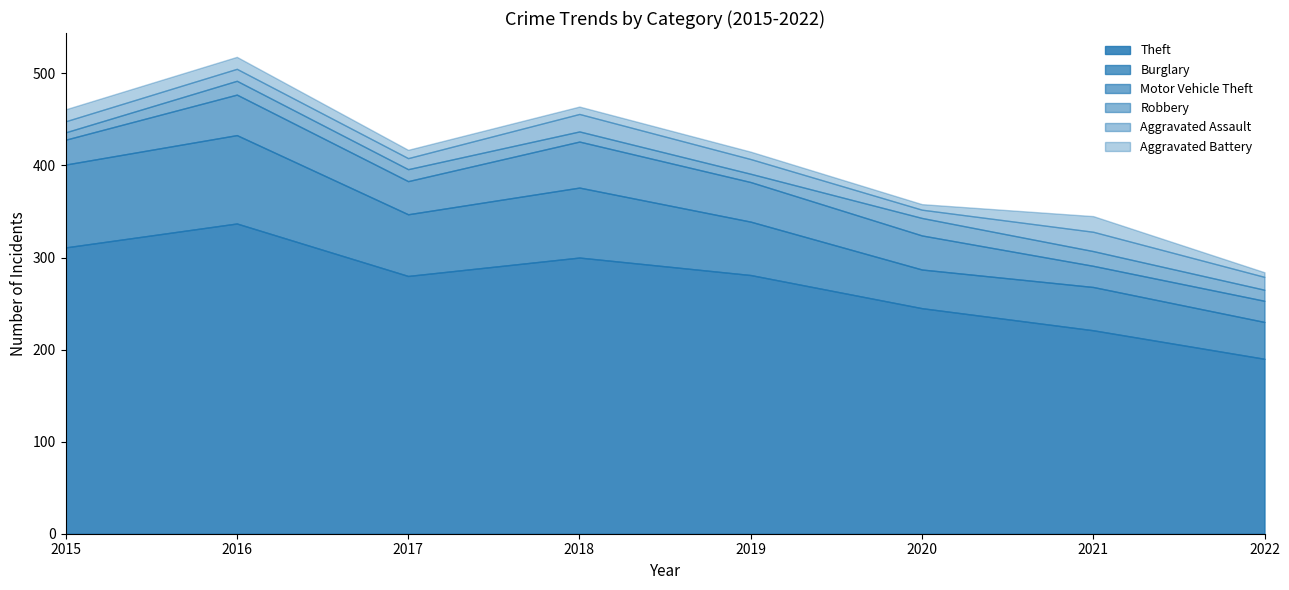

At which category does Aggravated Assault reach its first local peak?

2016